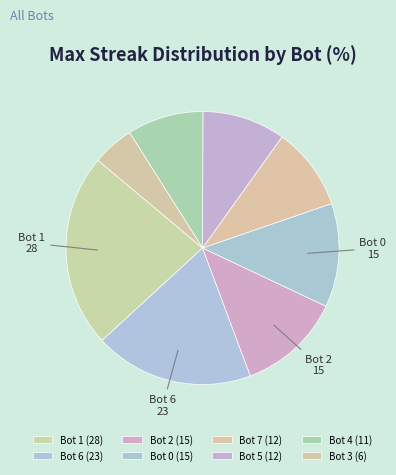

True or false: Bot 4 accounts for 9% of the total.

True